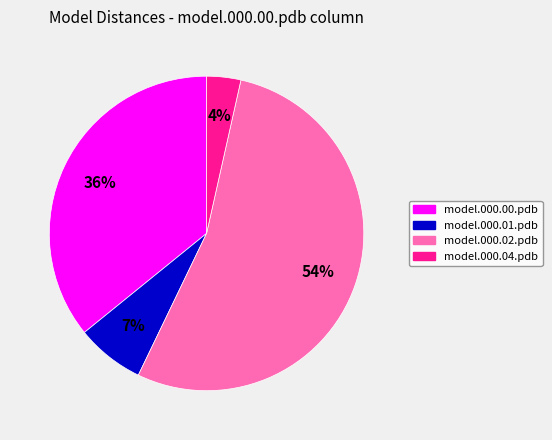

Is there any slice that represents more than half of the pie?

Yes